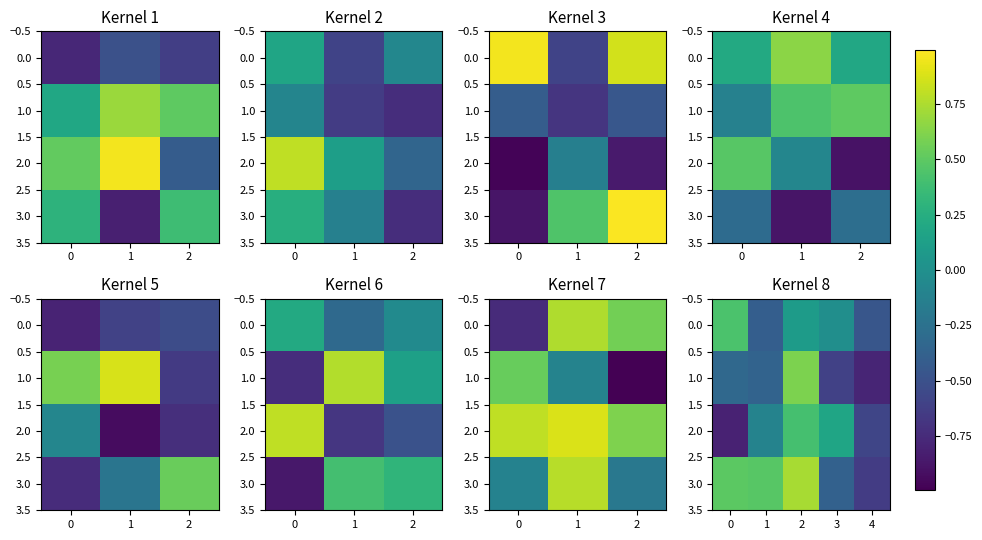

What is the difference between the maximum and minimum values in the 3.0 series?

1.4